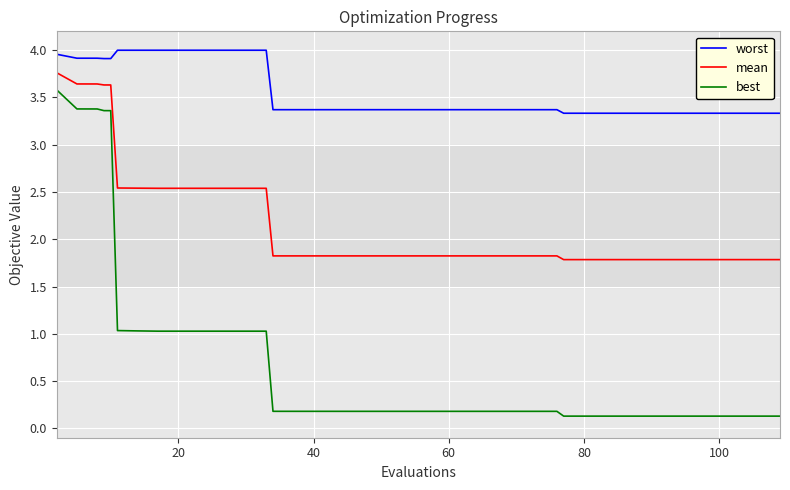

Which series has the largest range (max minus min)?

best